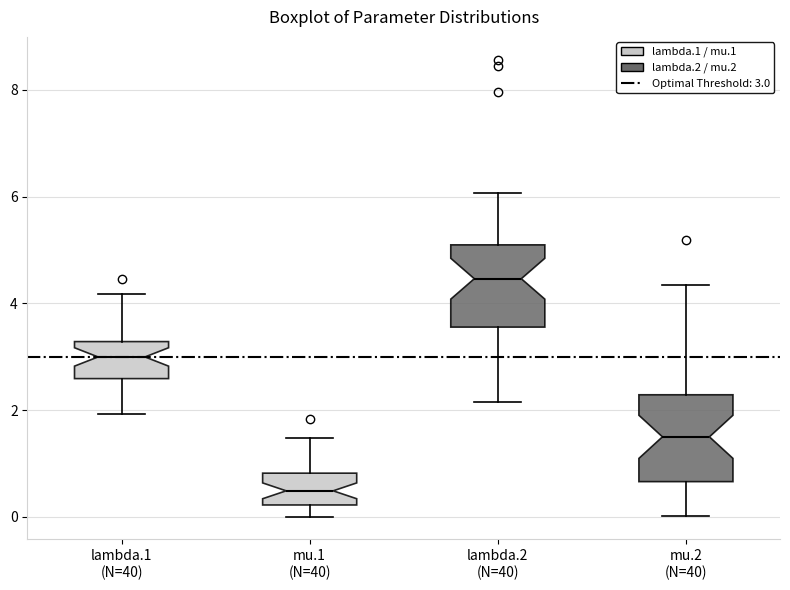

Where is the lower edge of the box for lambda.1 (N=40) on the y-axis? The values are not printed on the chart, so give them approximately, as read against the axis.

2.6